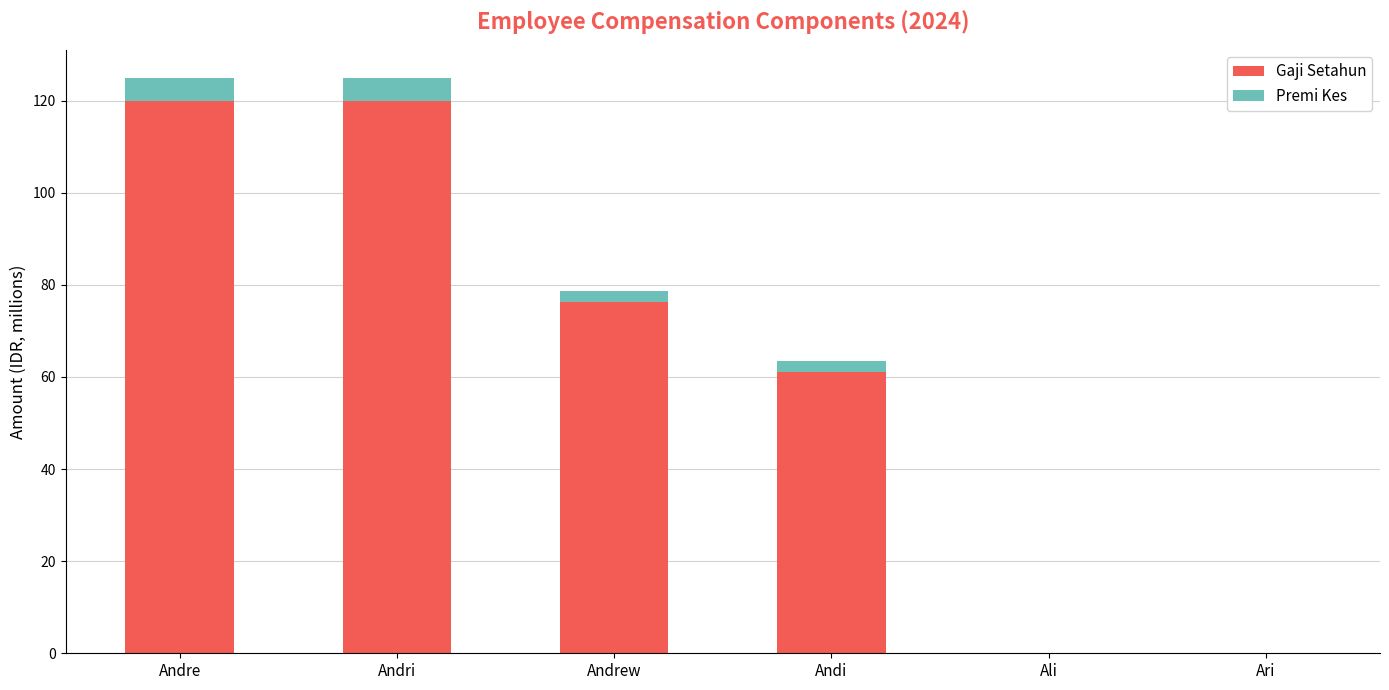

What is the highest value of the Gaji Setahun series?

120.0